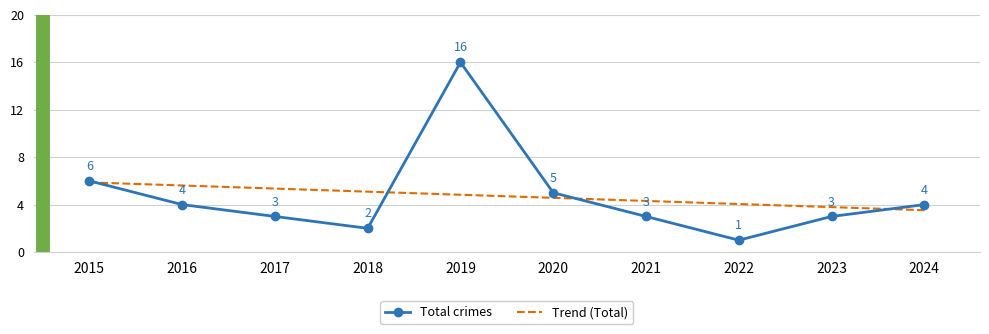

Which label corresponds to the smallest value in the chart?

2022